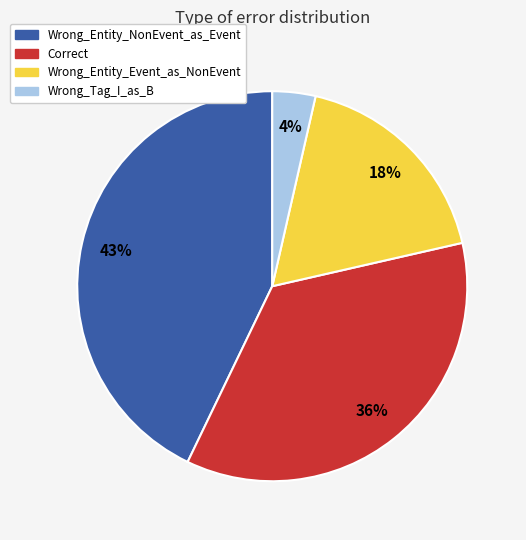

To the nearest percent, what is the average slice percentage?

25%